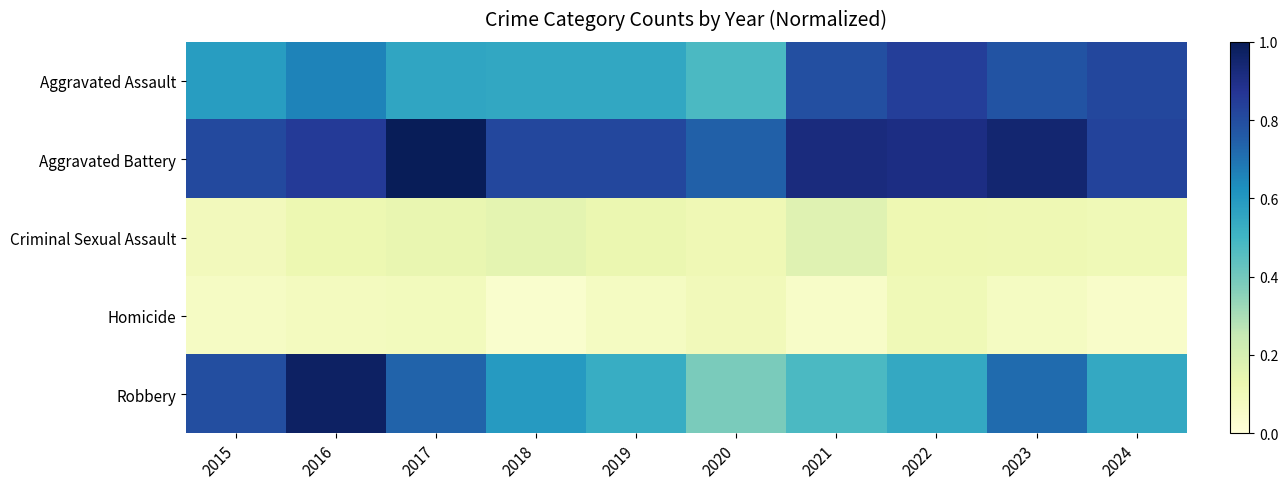

Which has a higher value, 2020 or 2021?

2021